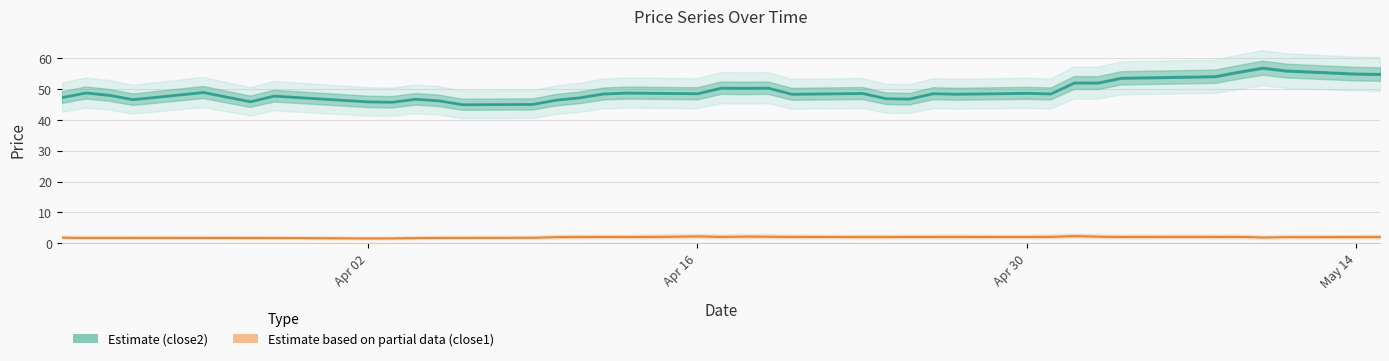

What is the spread (max minus min) of values at 2018-03-23?

44.8